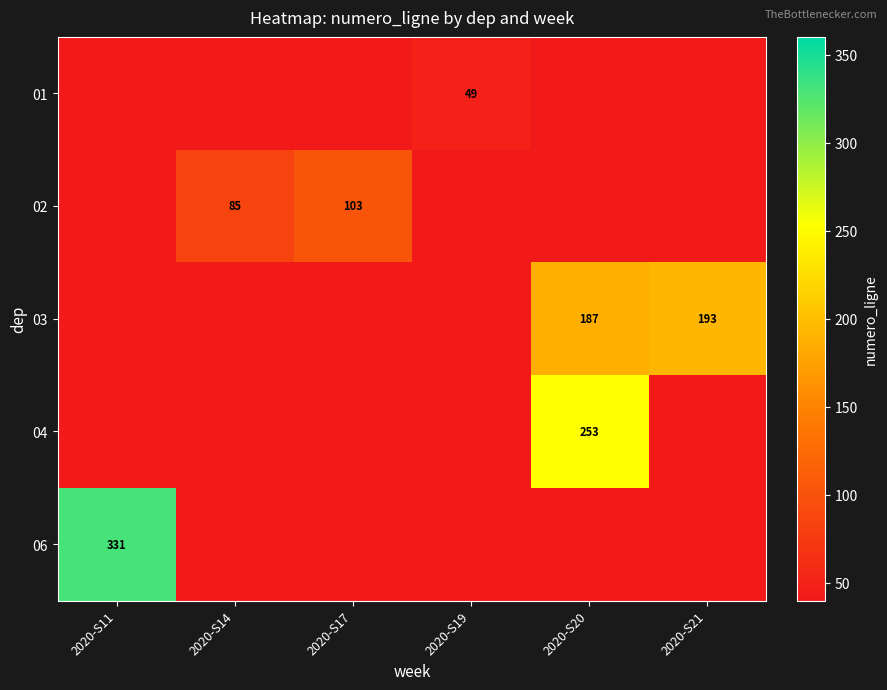

Is the value of 02 at 2020-S14 greater than the value of 01 at 2020-S19?

Yes